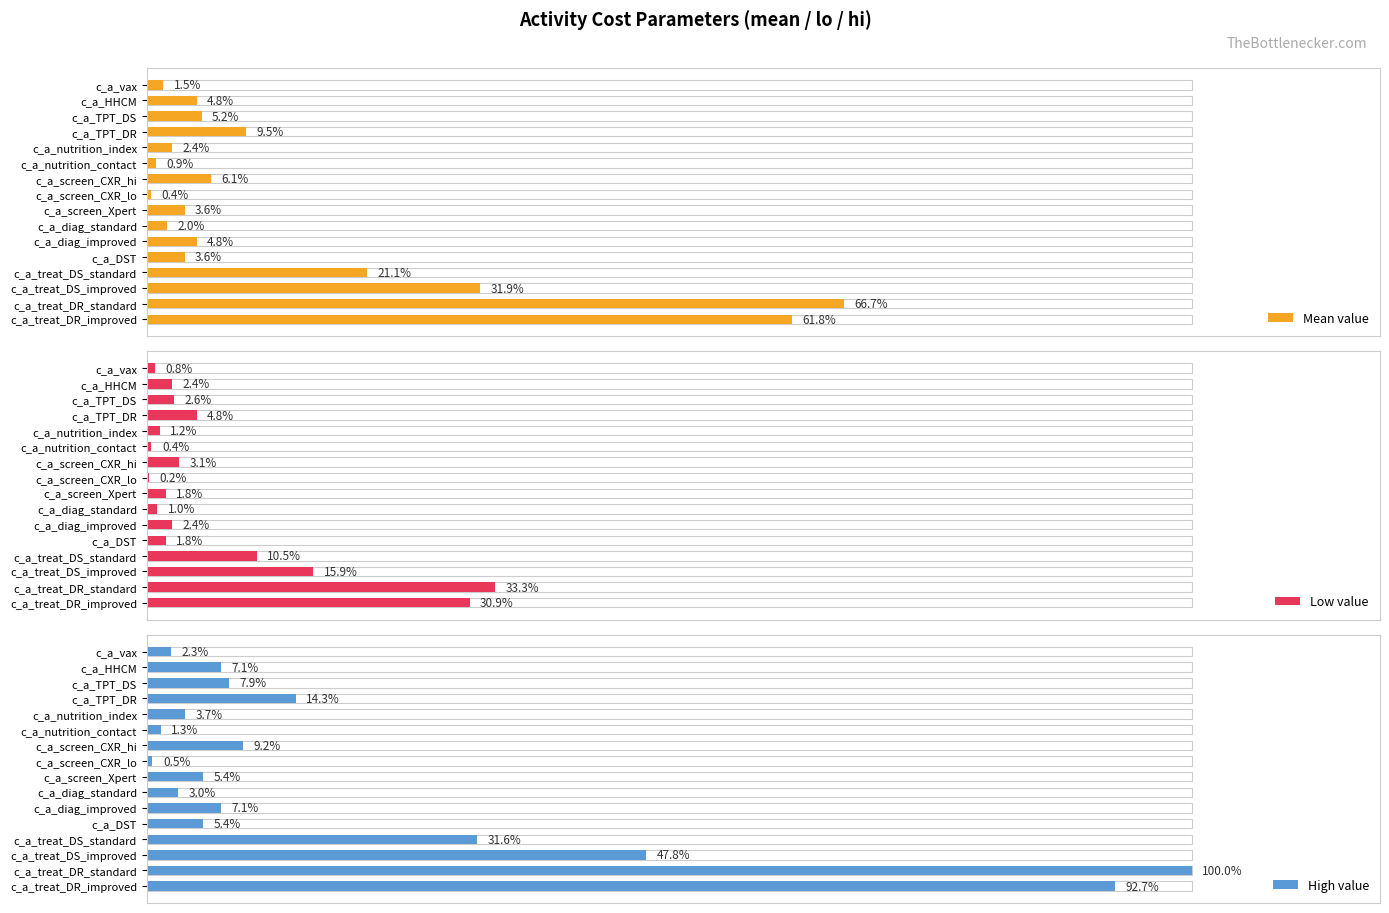

The value of Low value at c_a_treat_DR_standard is 303.4. True or false?

False